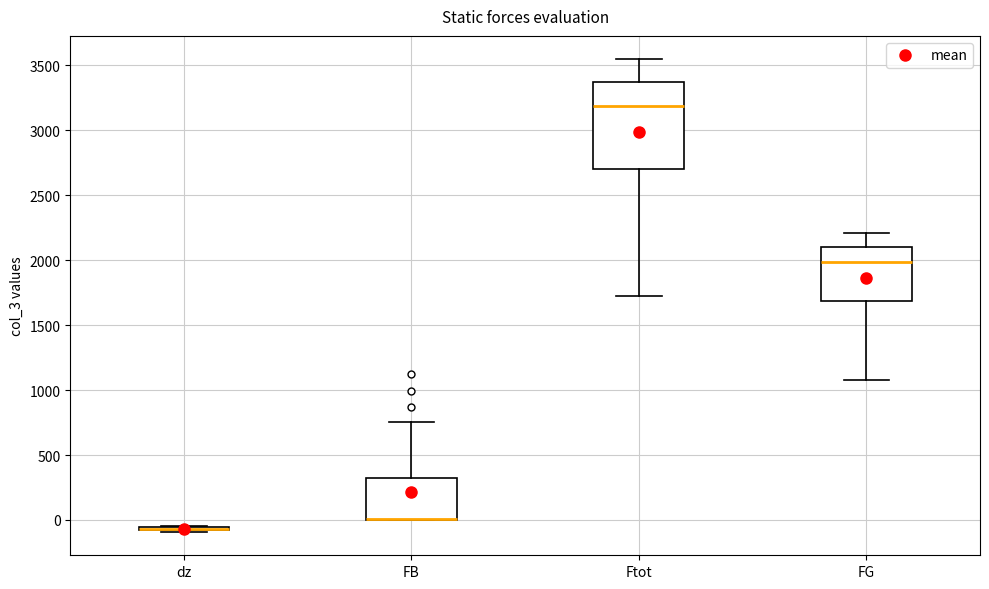

Comparing the boxes themselves (not the whiskers), which one is the tallest?

Ftot